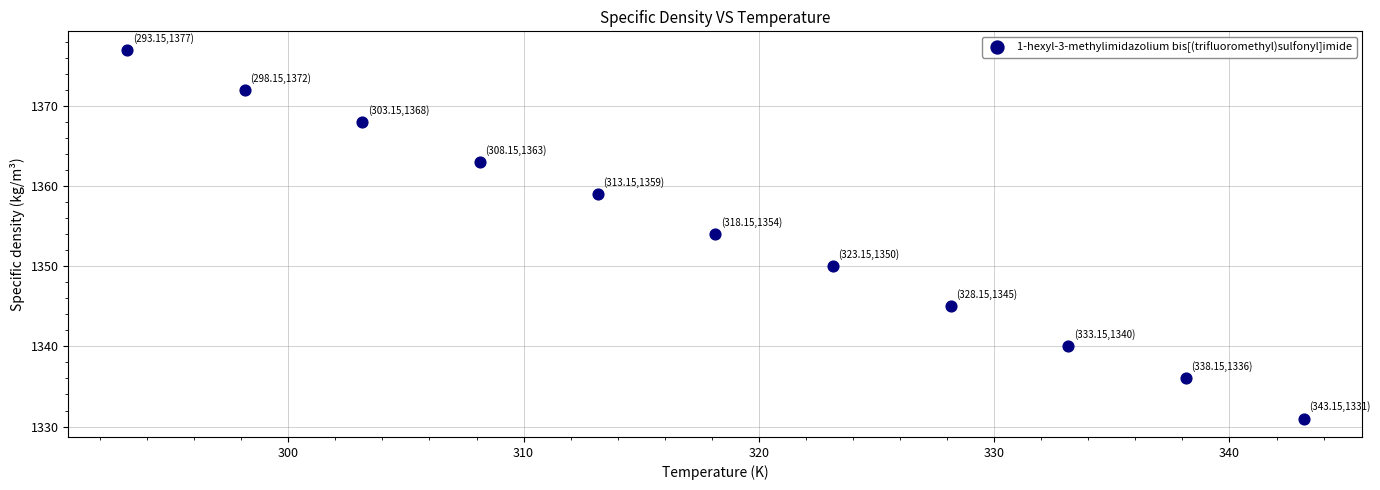

What is the range of Y values (max minus min)?

46